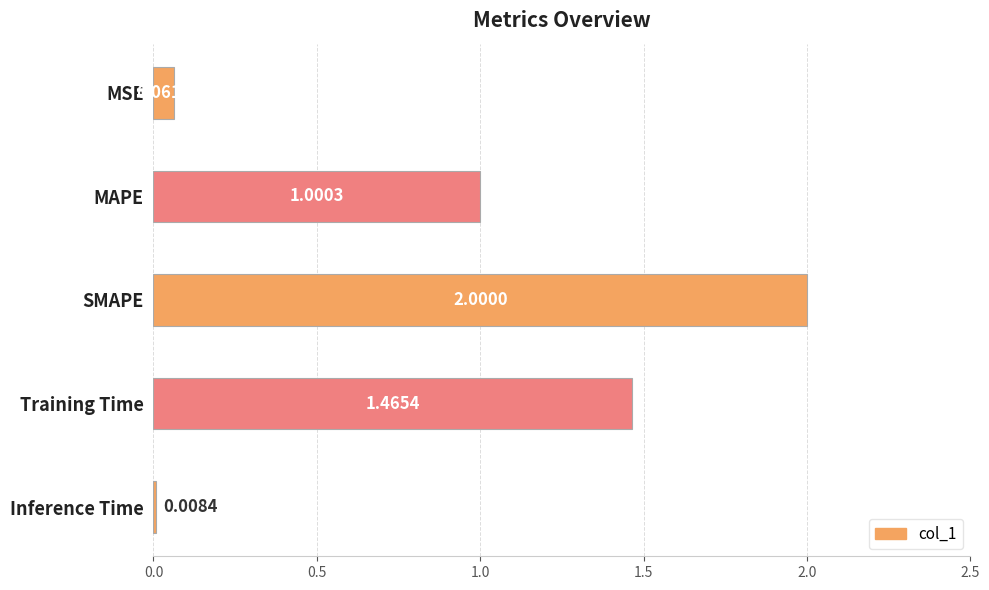

List the labels in order of value, largest first.

SMAPE, Training Time, MAPE, MSE, Inference Time